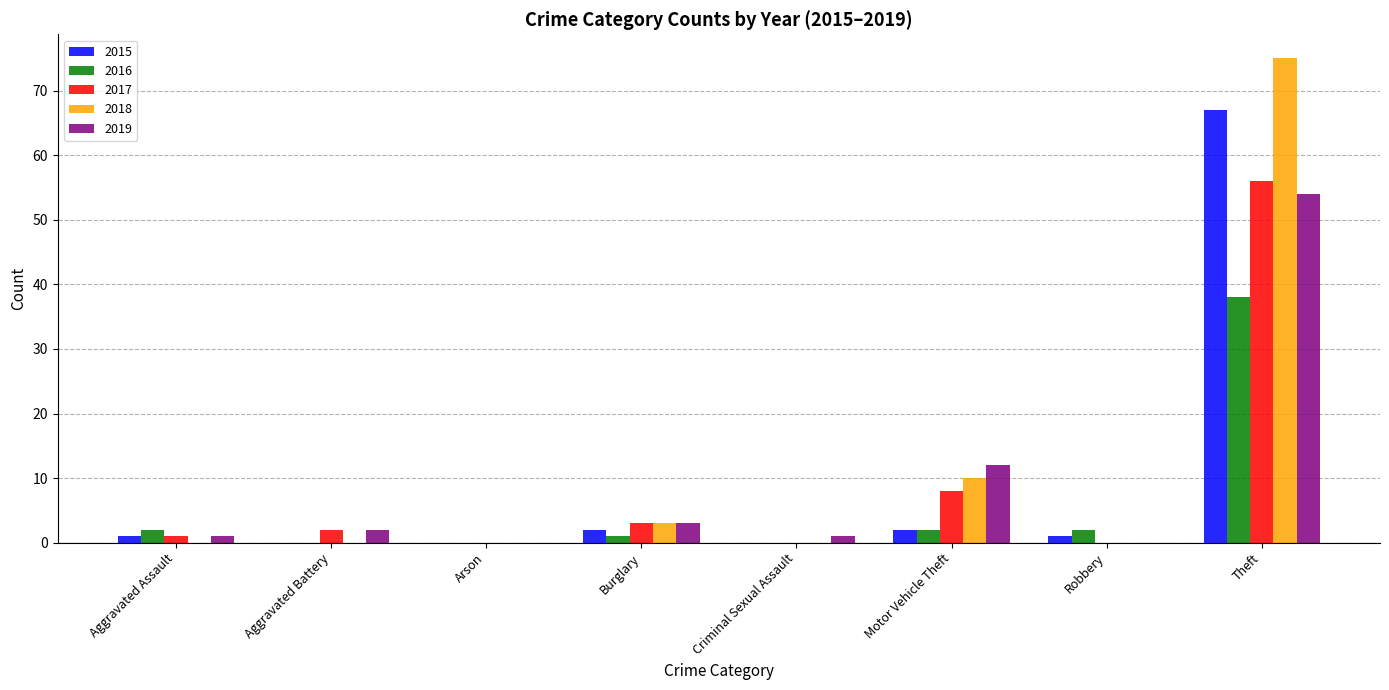

How many groups of bars are there?

8